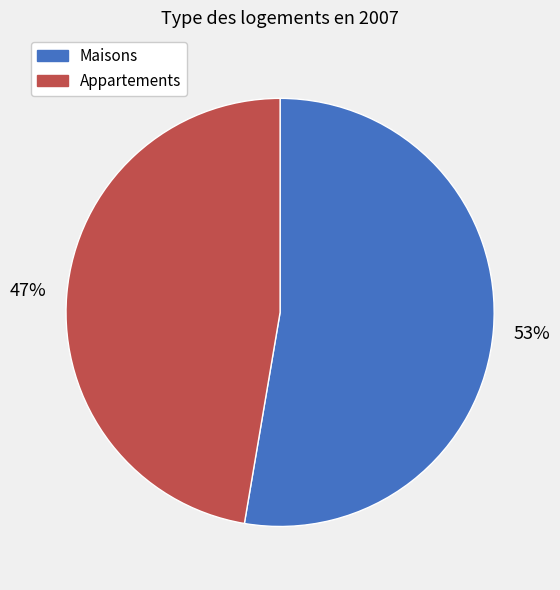

To the nearest percent, what is the average slice percentage?

50%